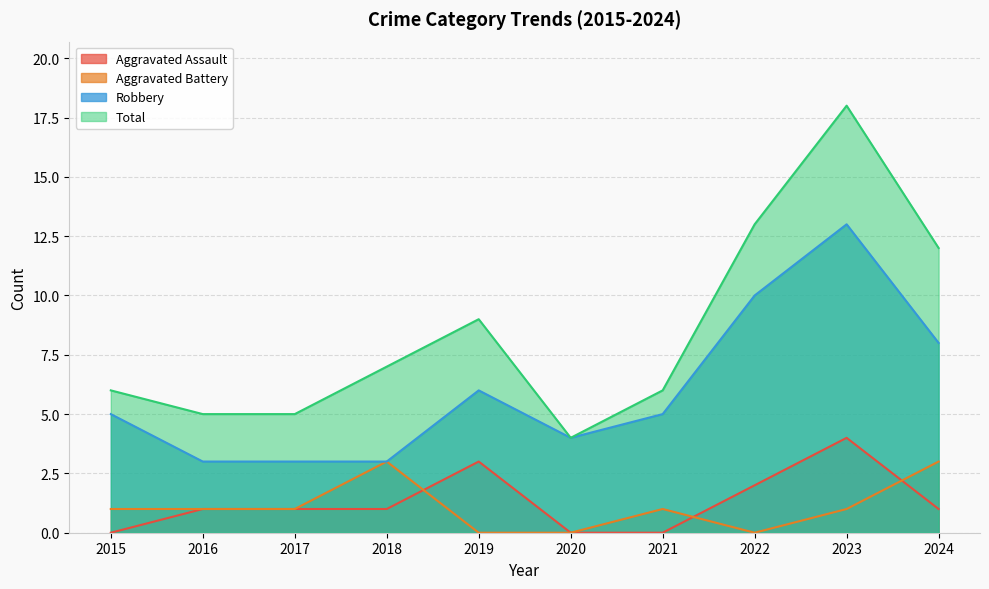

Where is Aggravated Assault nearest to the value 2?

2022